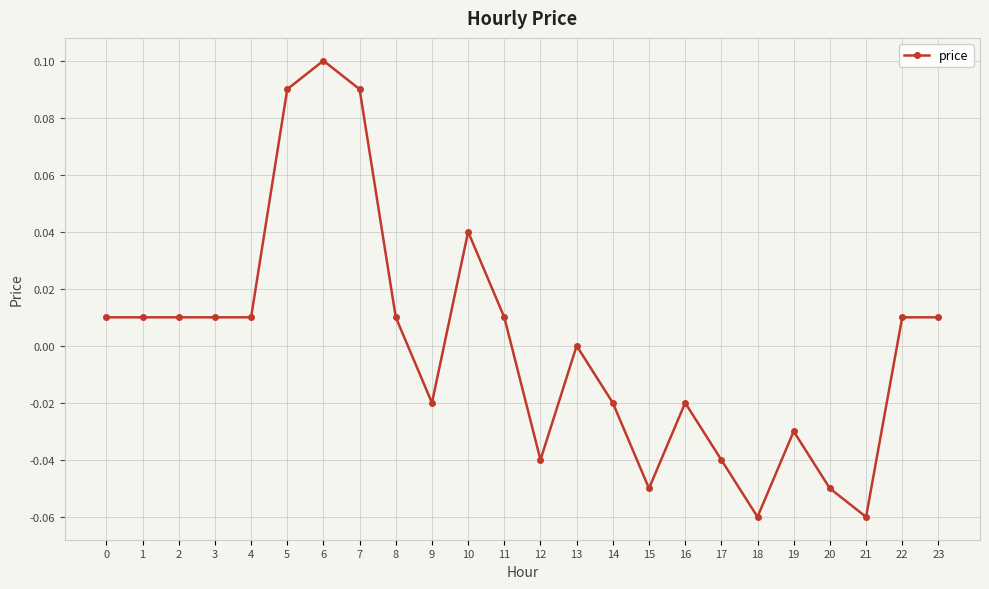

At which category does the chart reach its peak across all series?

6